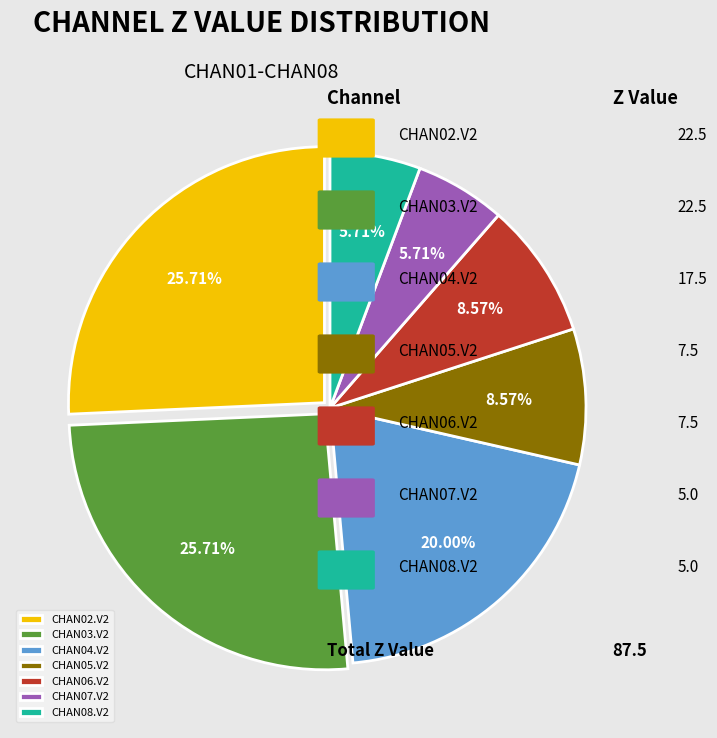

What percentage is NOT represented by CHAN06.V2?

91.4%